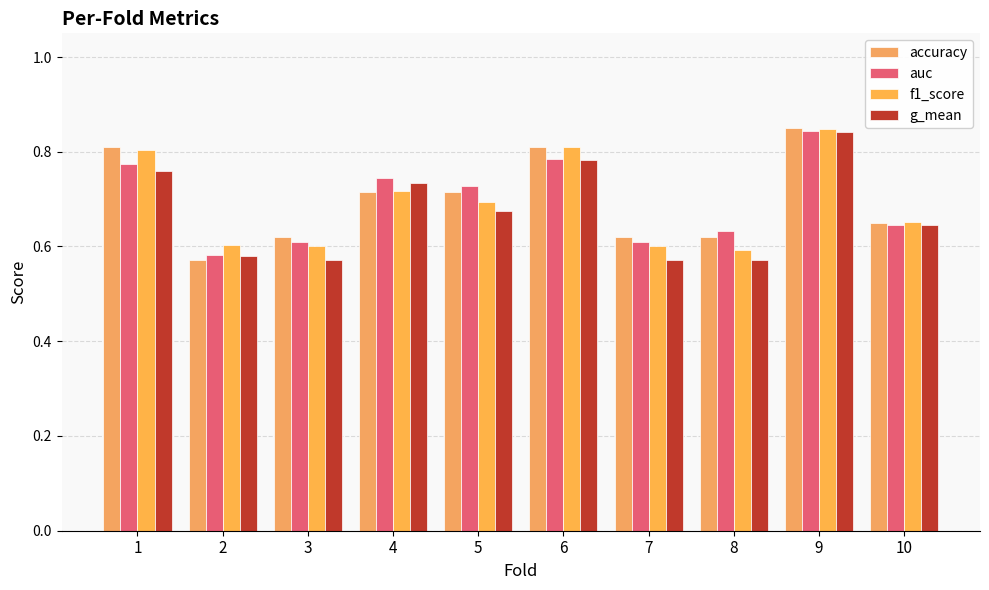

The auc series shows 0.6 at 8. True or false?

True